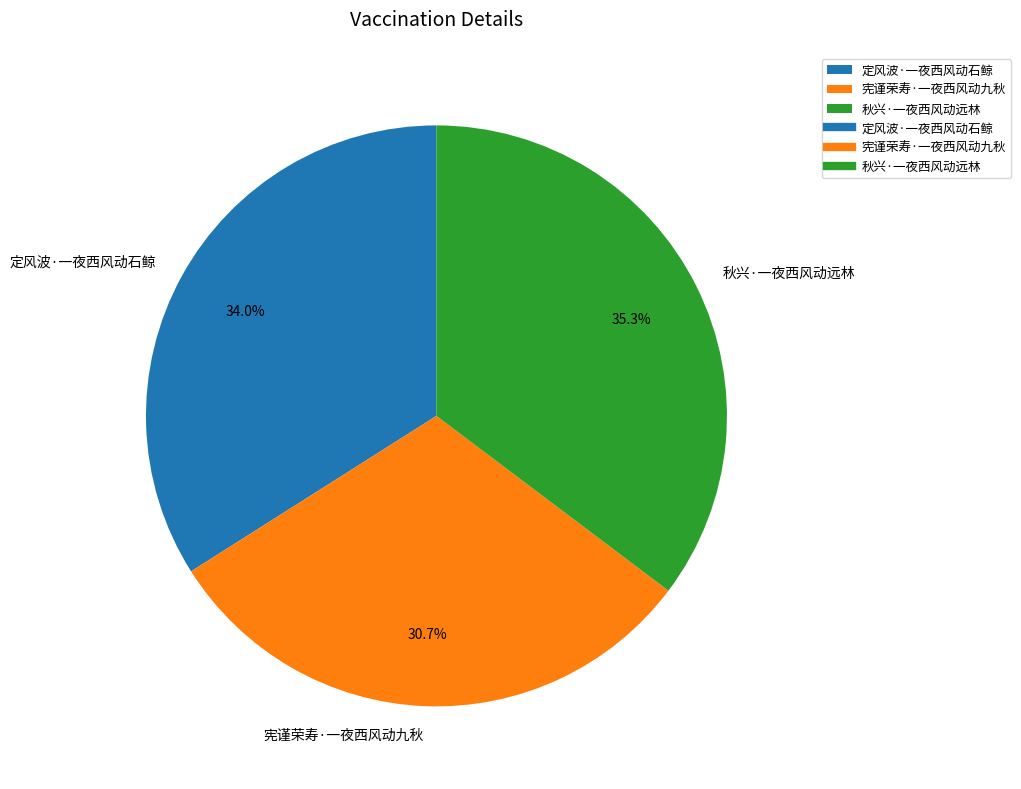

The 定风波·一夜西风动石鲸 slice represents 27% of the pie. True or false?

False